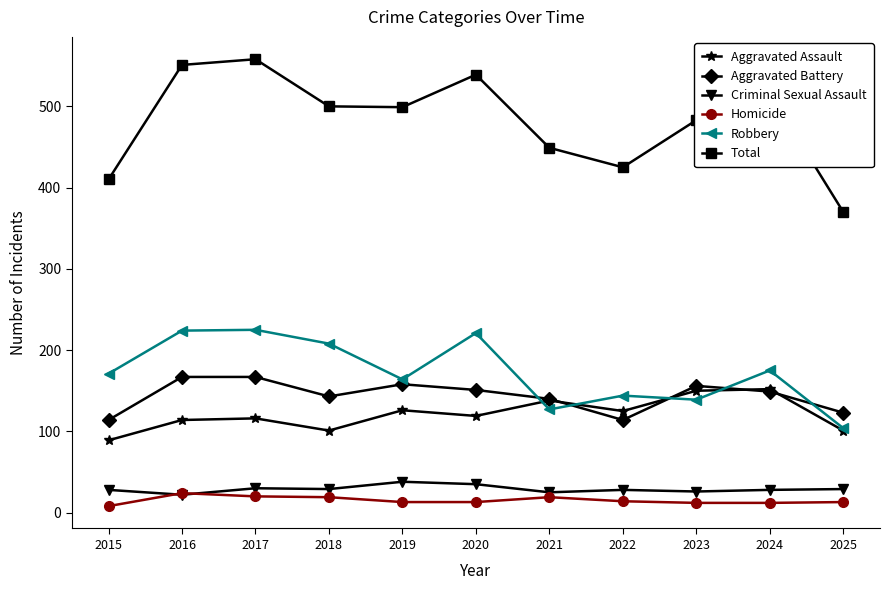

Is this an area chart (filled region under the line)?

No